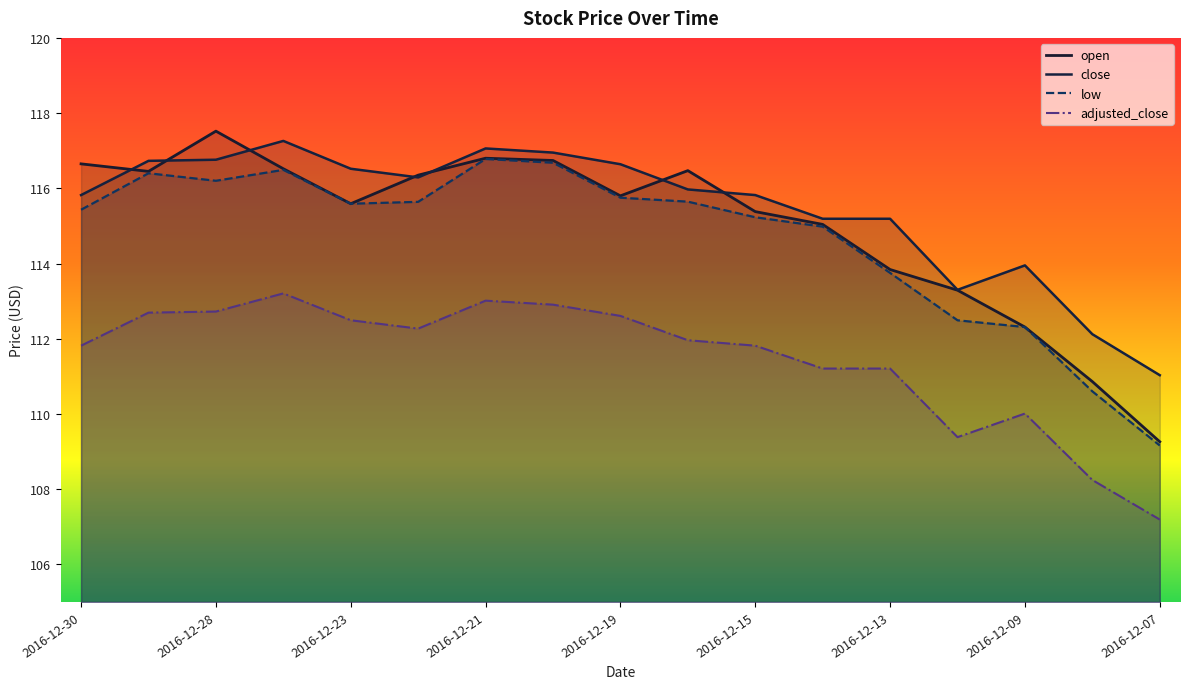

What is the sum of the adjusted_close values at 2016-12-29 and 2016-12-20?

225.6